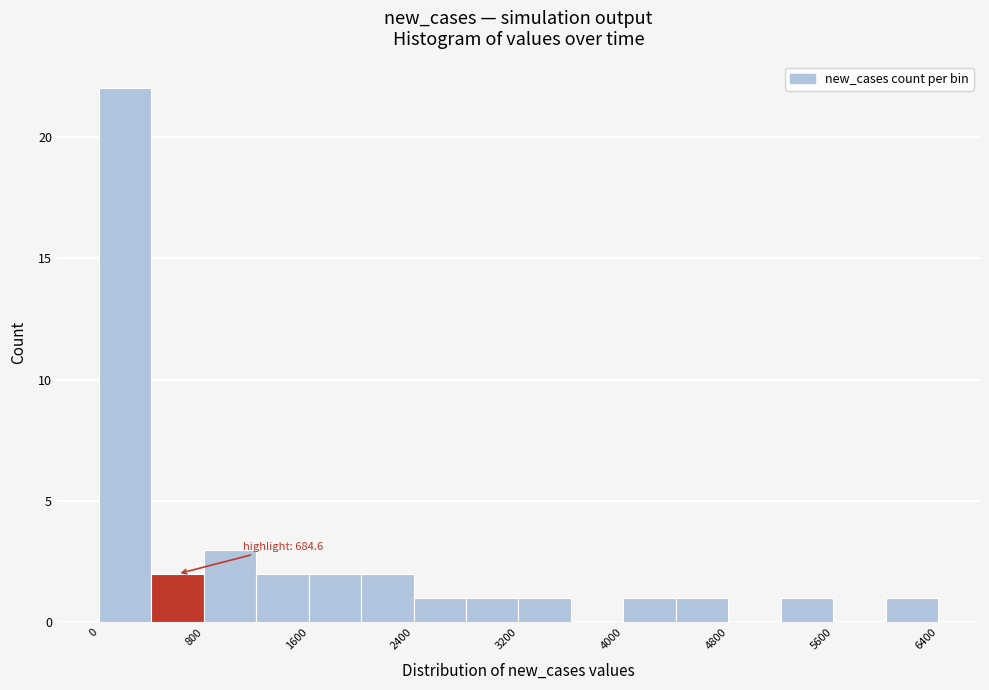

Over which range of the x-axis is the bar tallest?

0 to 400